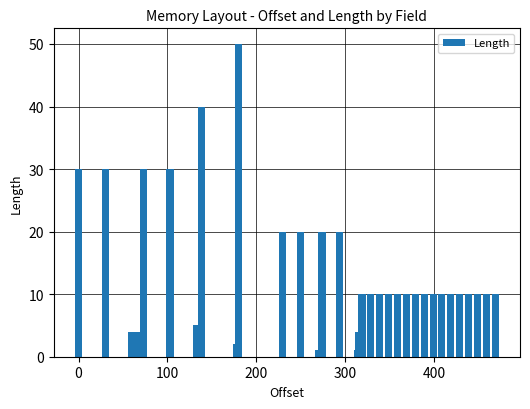

What is the sum of all values?

479